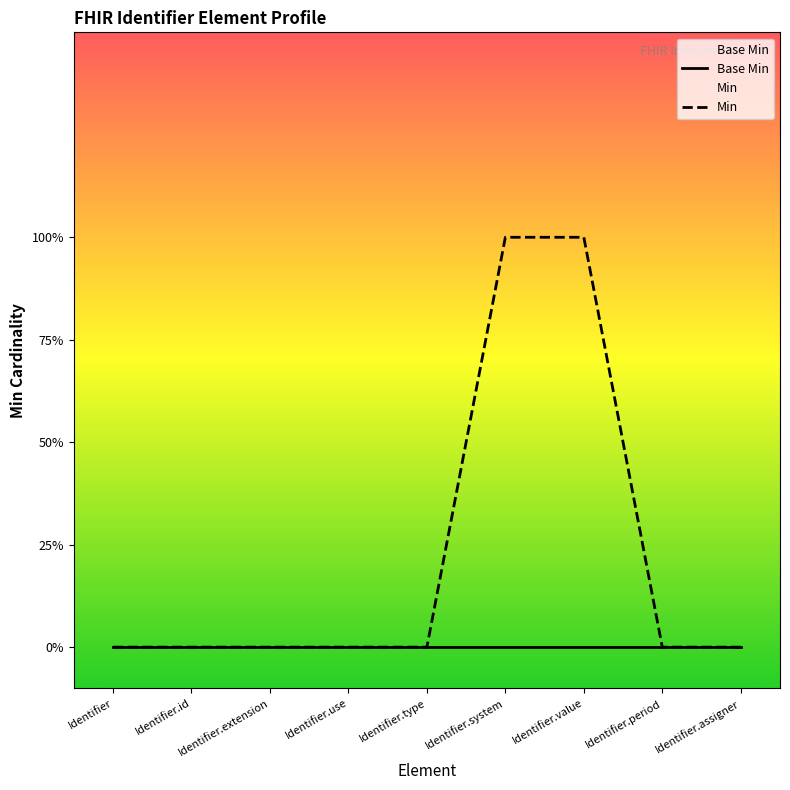

What is the difference between the highest and lowest values at Identifier.system?

1